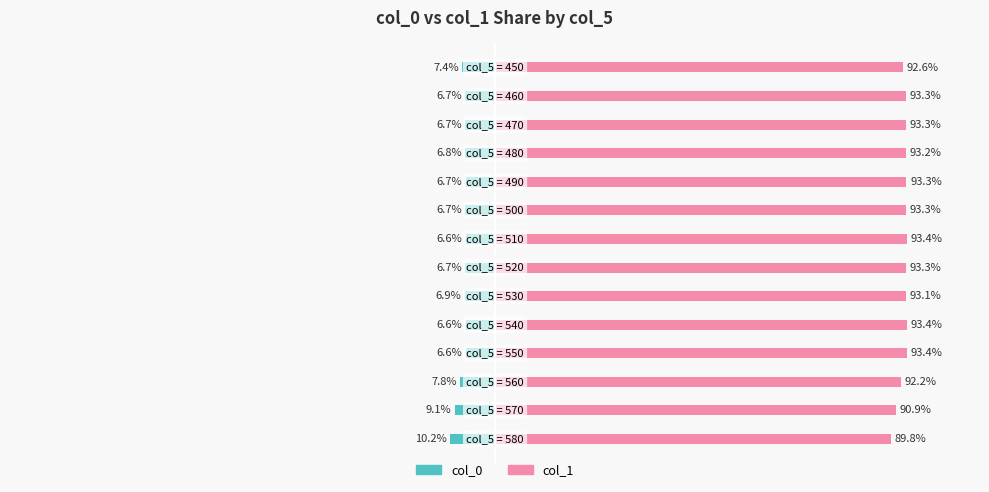

Rank the series at 125 from highest to lowest value.

col_1, col_0